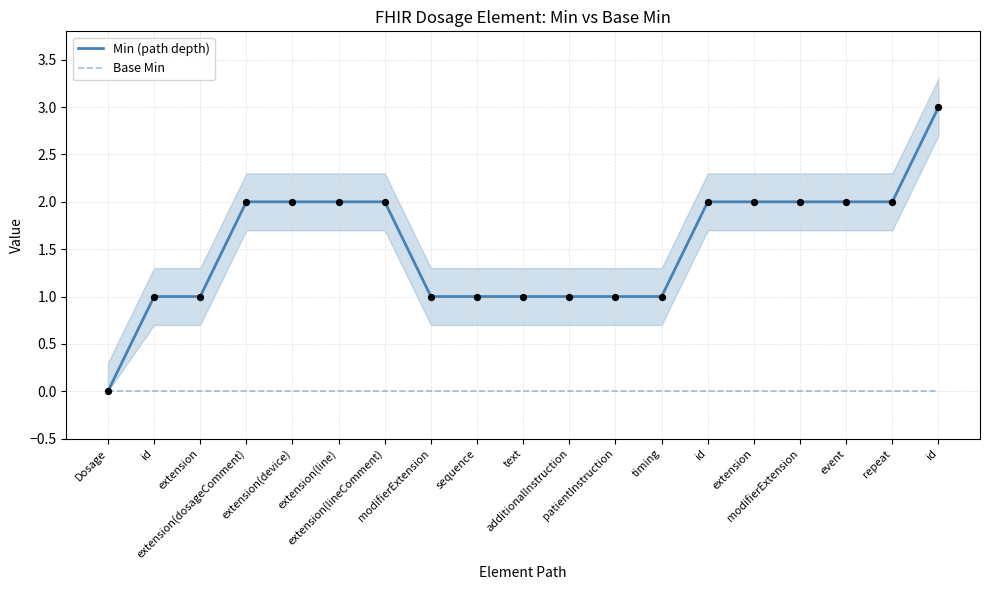

What is the total value across all series at text?

1